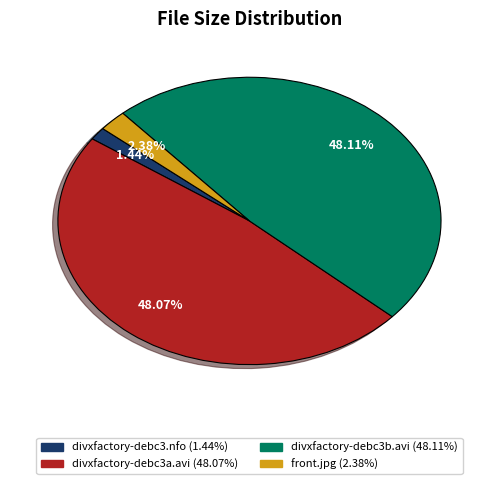

Is the sum of front.jpg and divxfactory-debc3.nfo greater than half?

No